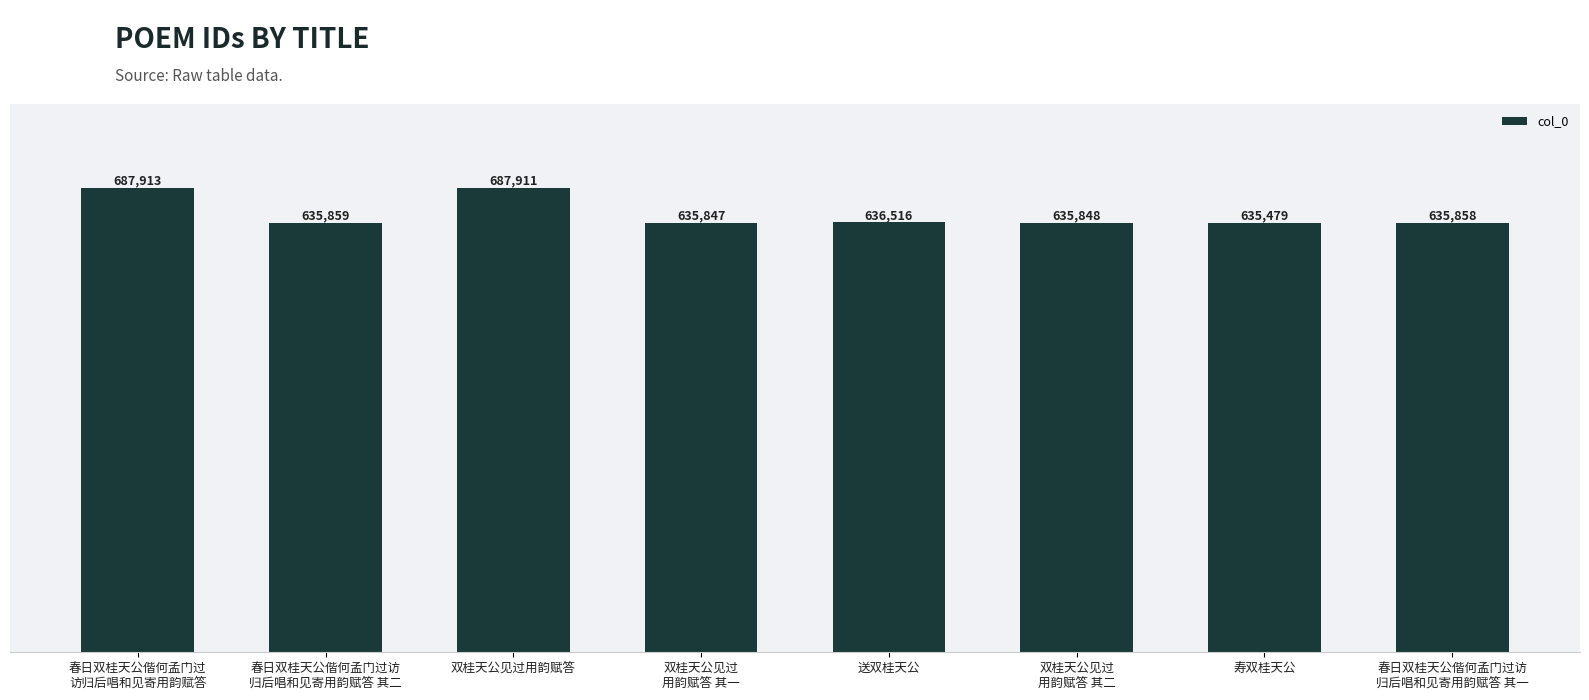

What is the label of the 8th bar from the left?

春日双桂天公偕何孟门过访
归后唱和见寄用韵赋答 其一